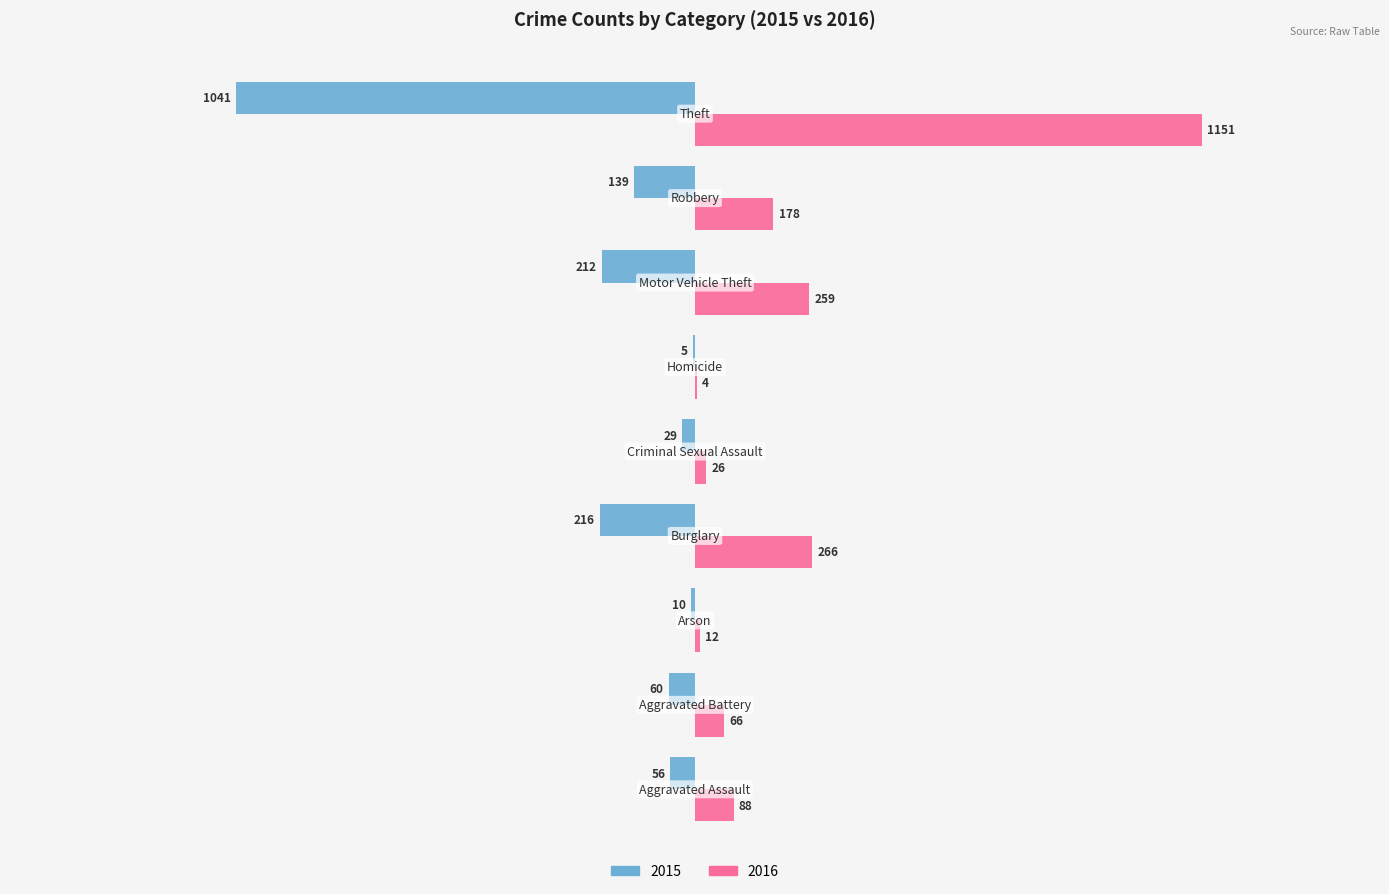

Which series has the largest total across all categories?

2016